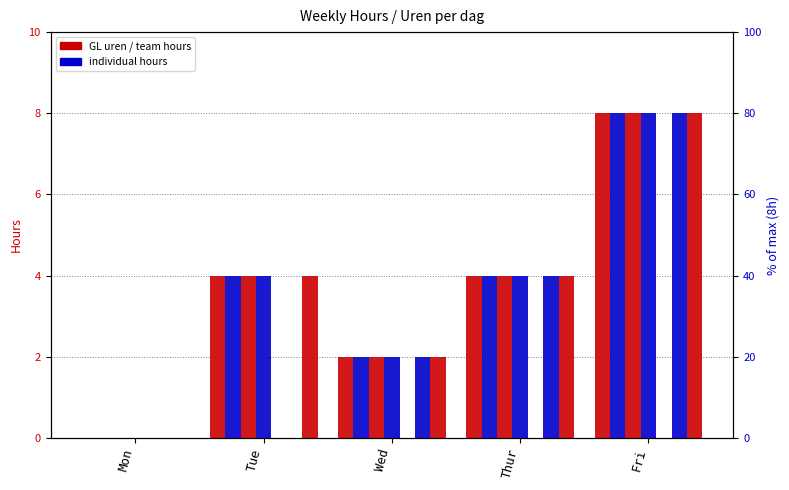

Which label corresponds to the smallest value in the chart?

Mon